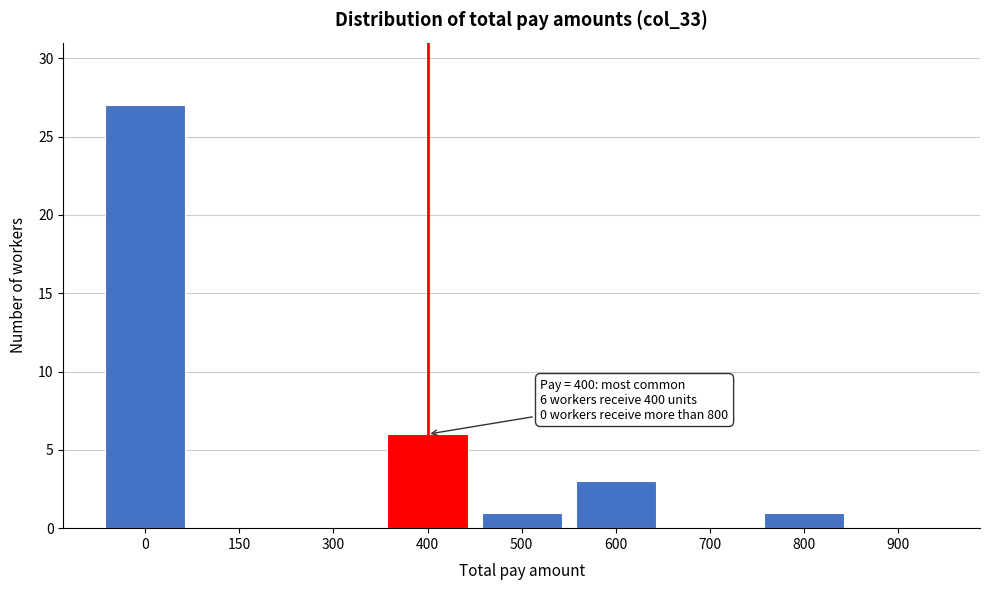

Reading right to left, transcribe all the data shown in this chart.

900=0	800=1	700=0	600=3	500=1	400=6	300=0	150=0	0=27